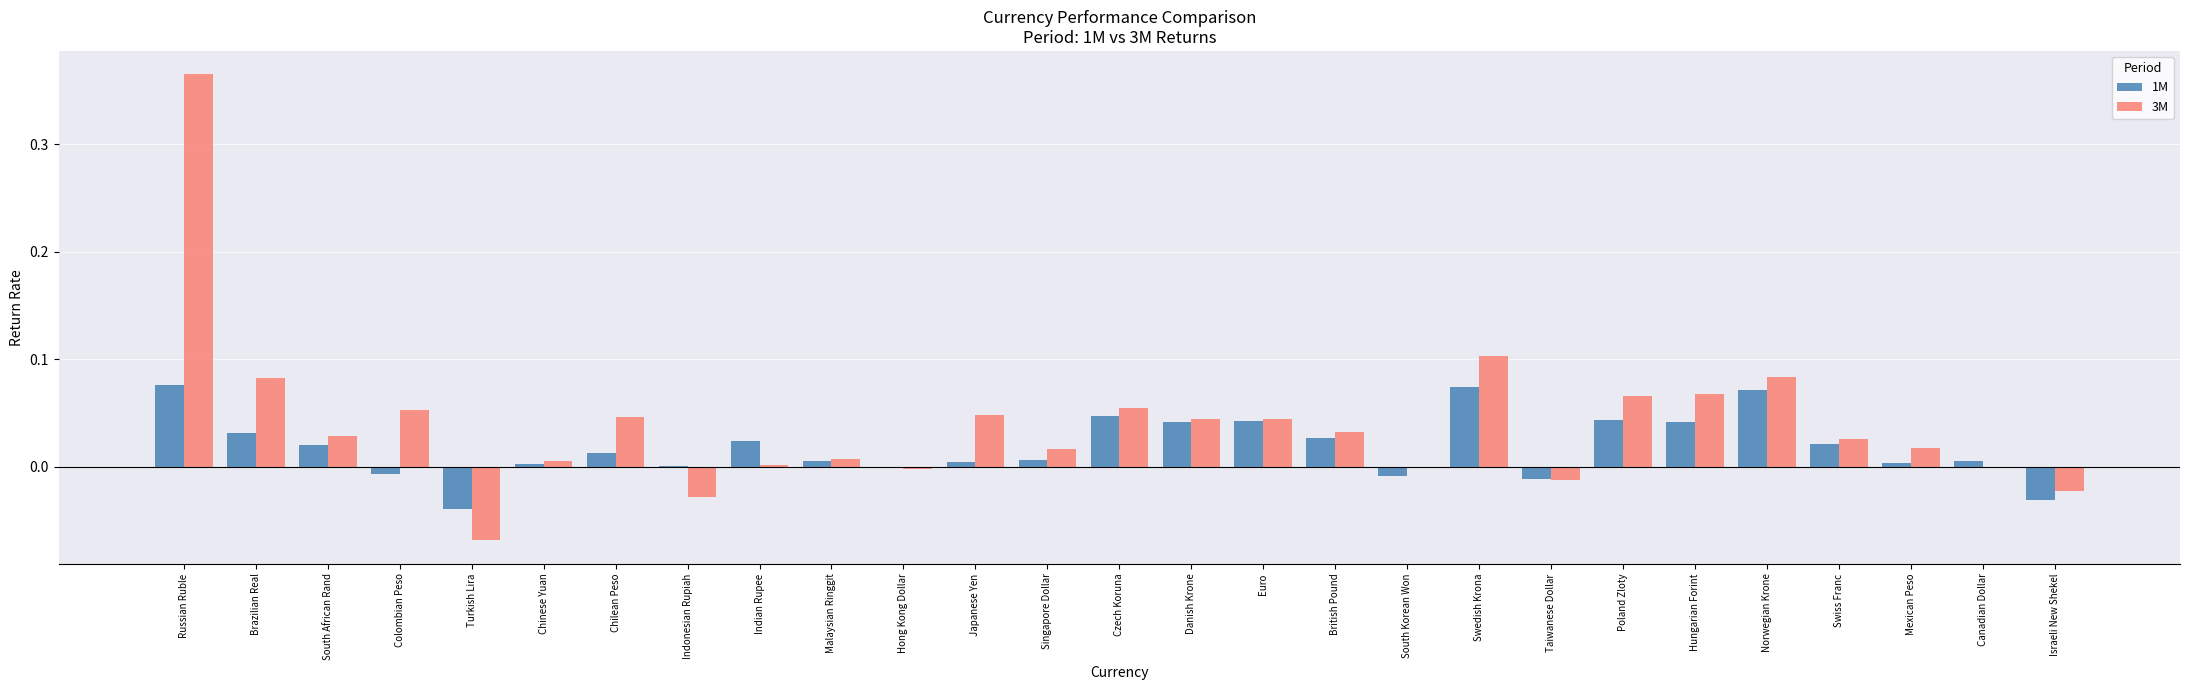

The value of 3M at Indonesian Rupiah is -0.0. True or false?

True